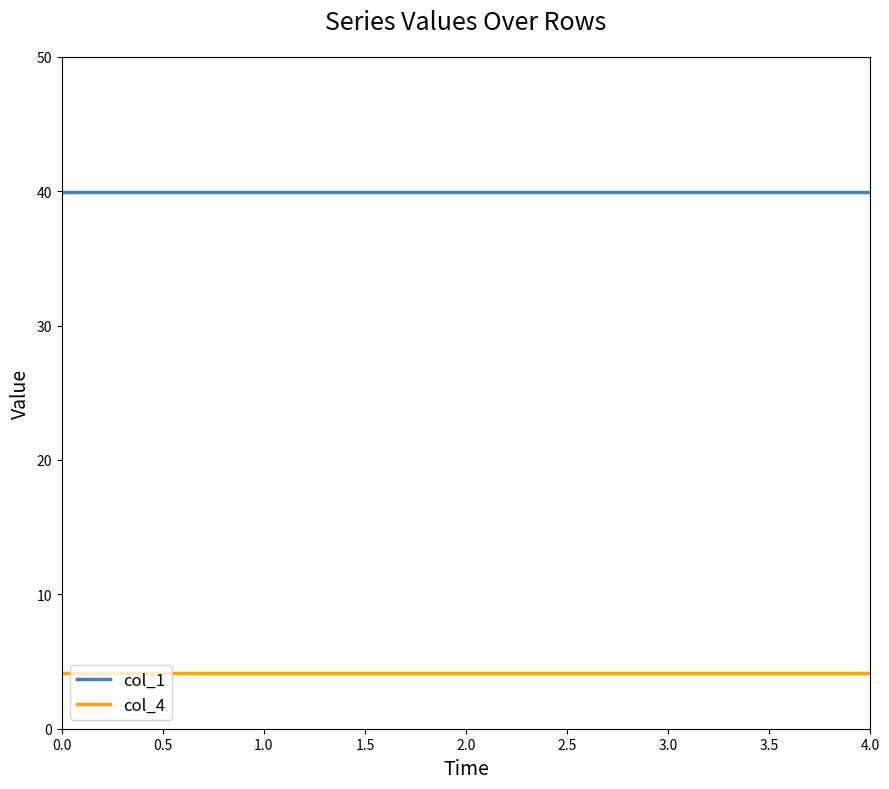

Does the chart have visible grid lines?

No